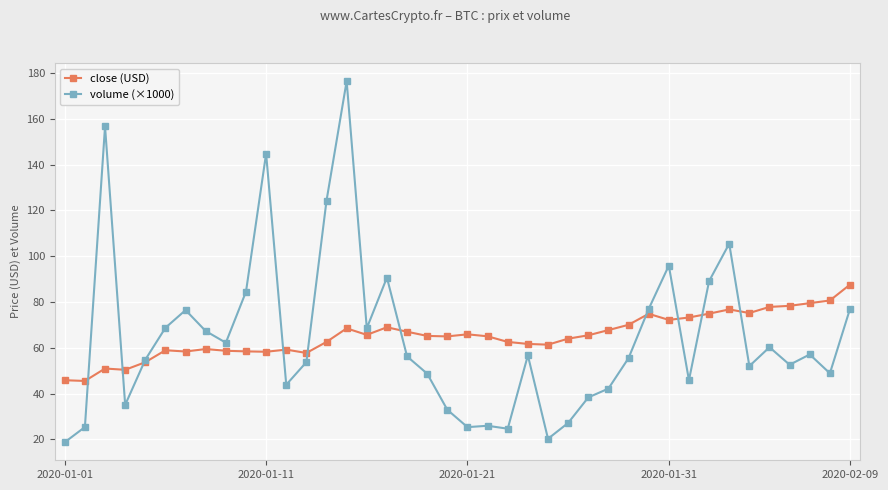

Which series has the widest spread of values?

volume (×1000)